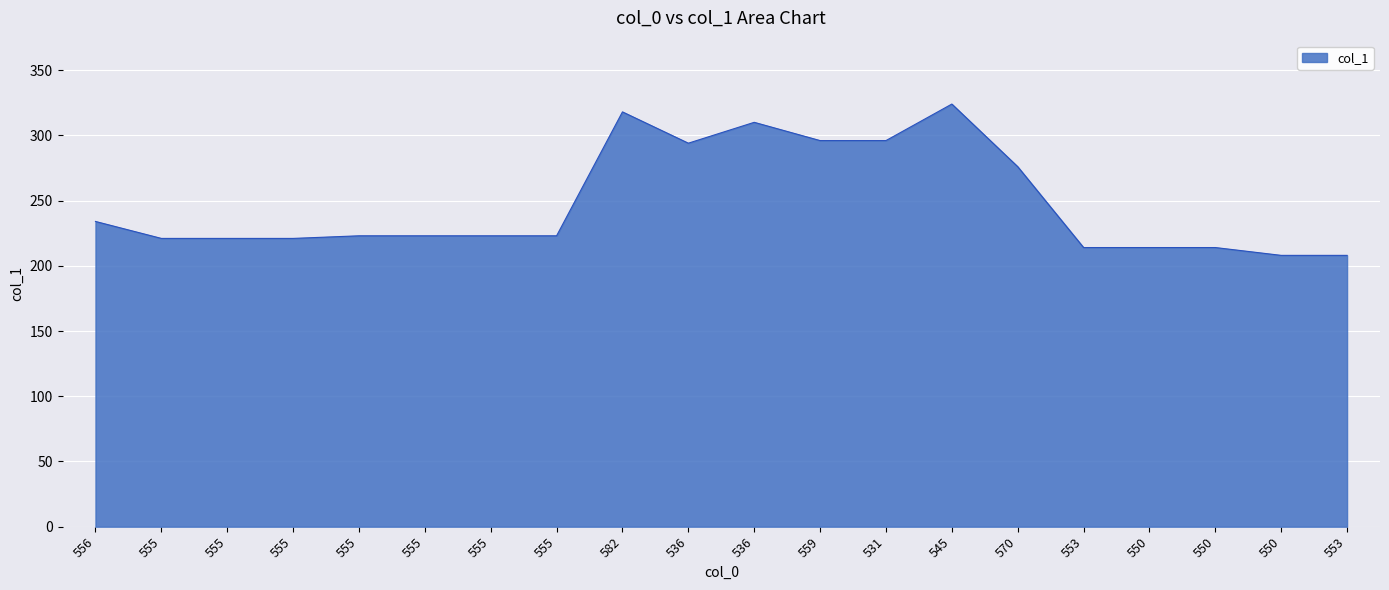

How many lines are shown in the chart?

1